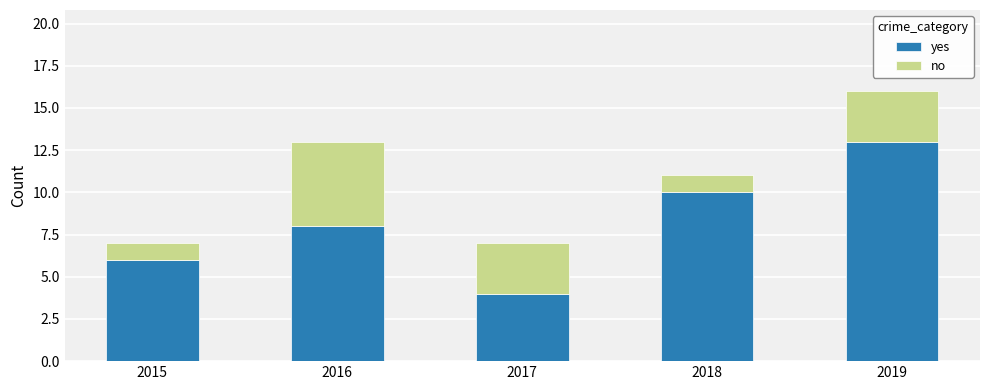

Which category has the highest value in the yes series?

2019